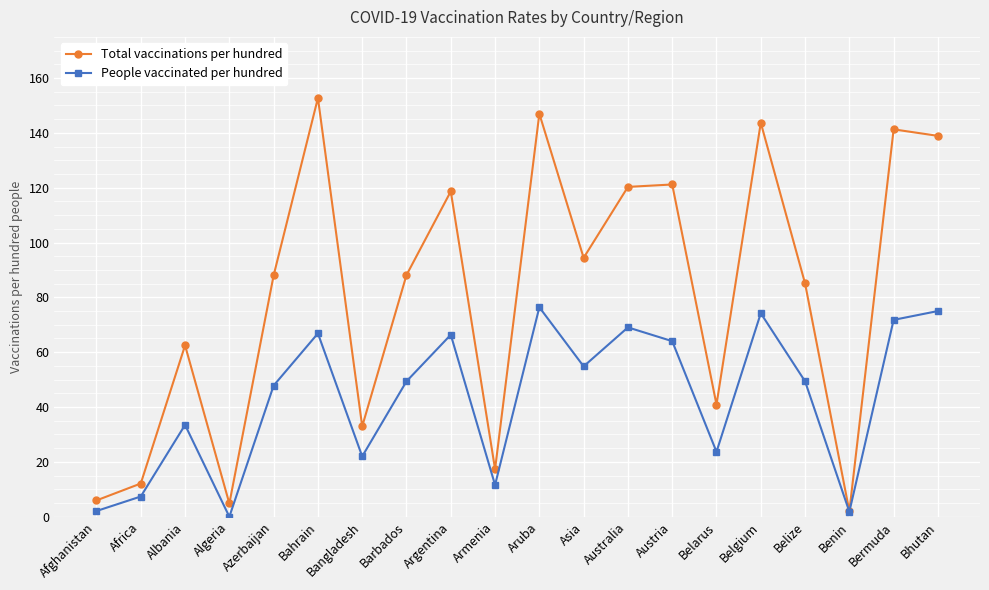

How many values in People vaccinated per hundred are above zero?

19